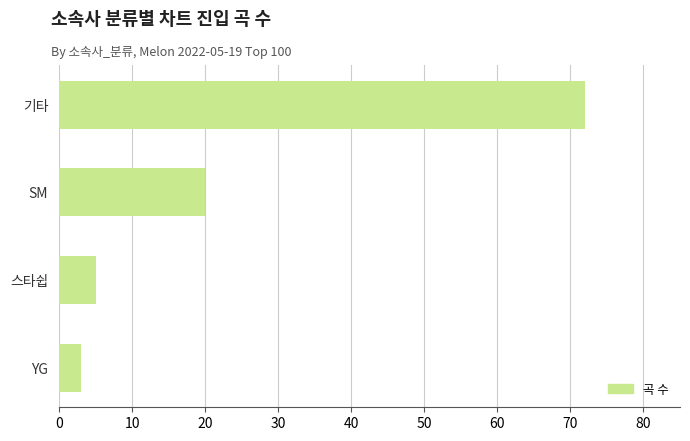

How many data points does each series have?

4